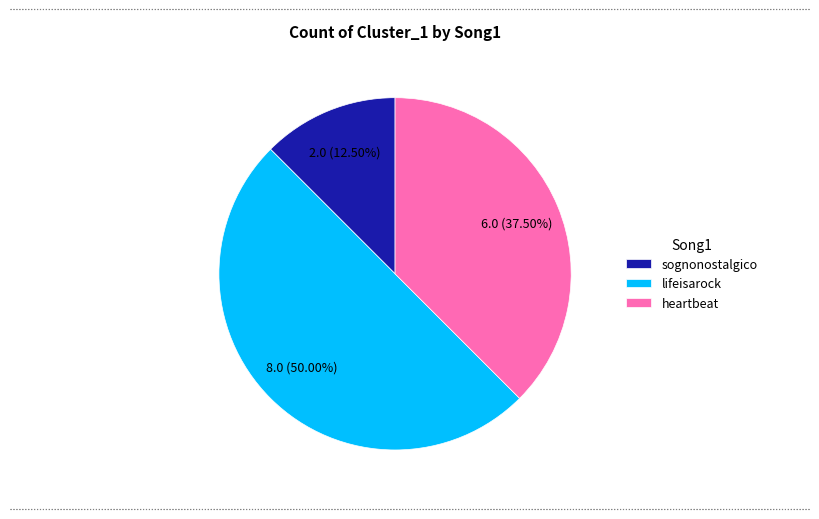

Is sognonostalgico the majority of the pie?

No